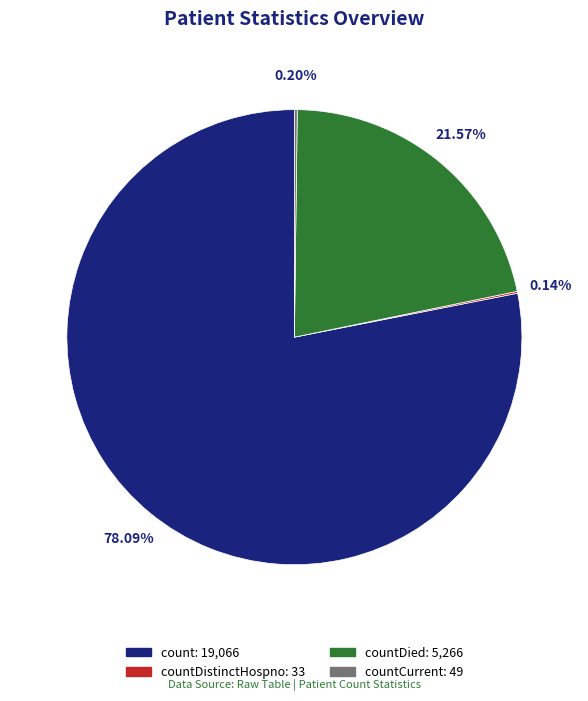

Is there a majority slice in this chart?

Yes